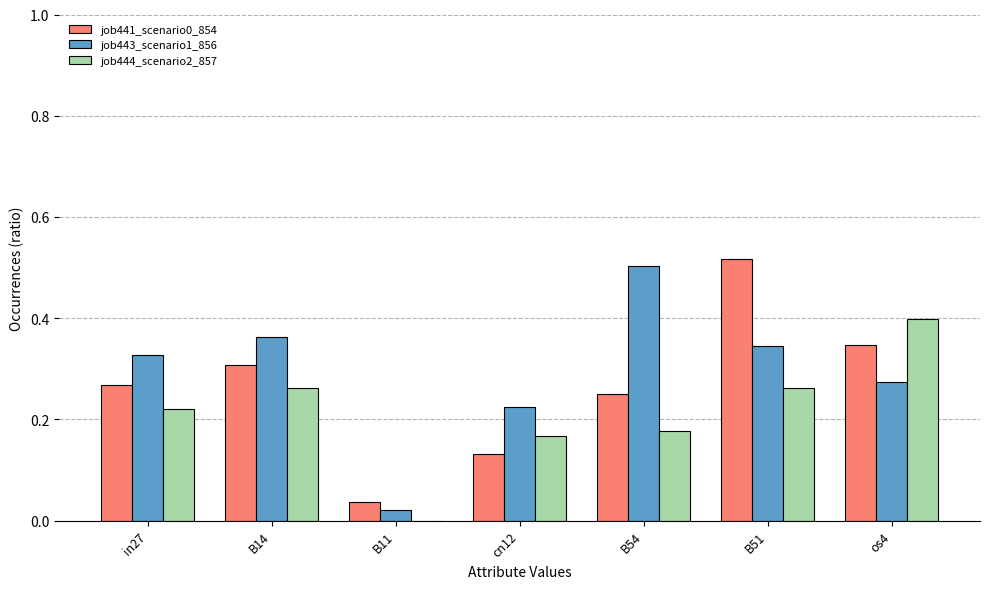

What is the sum of all job443_scenario1_856 values?

2.1